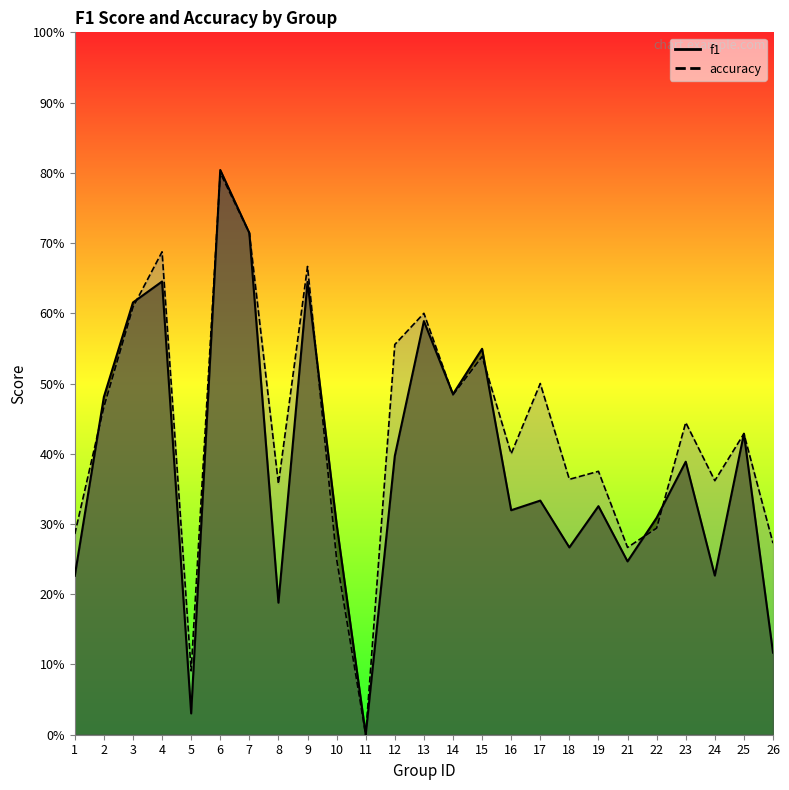

What is the value of the accuracy point at the 7th from the left?

0.7